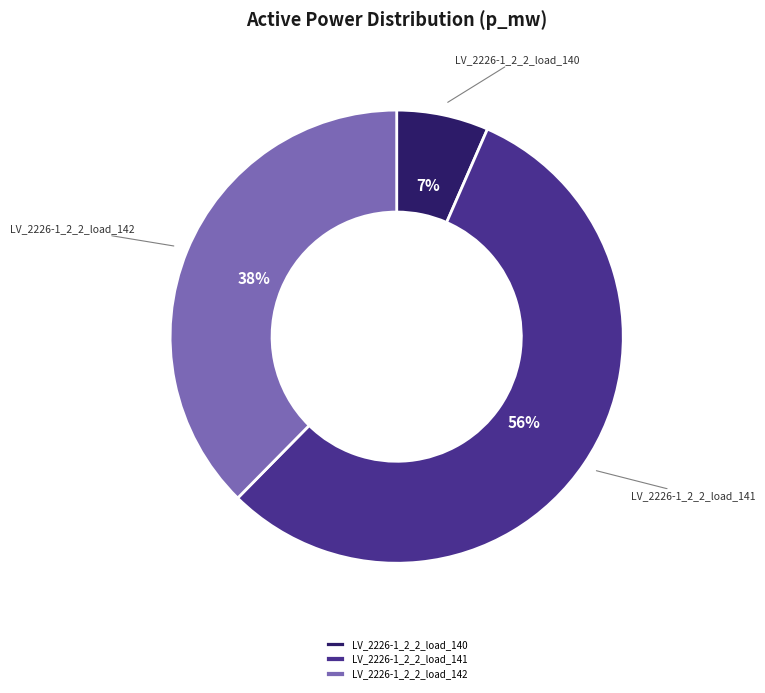

Is it true that LV_2226-1_2_2_load_142 is 38% of the pie?

True